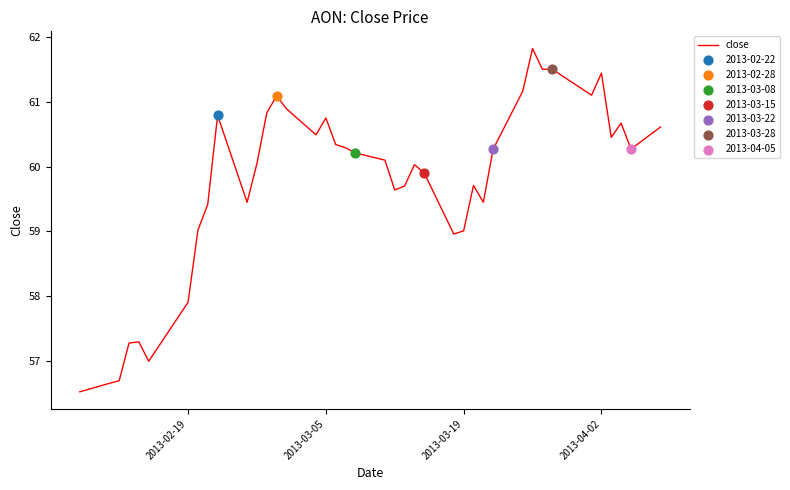

What is the smallest value displayed?

56.5